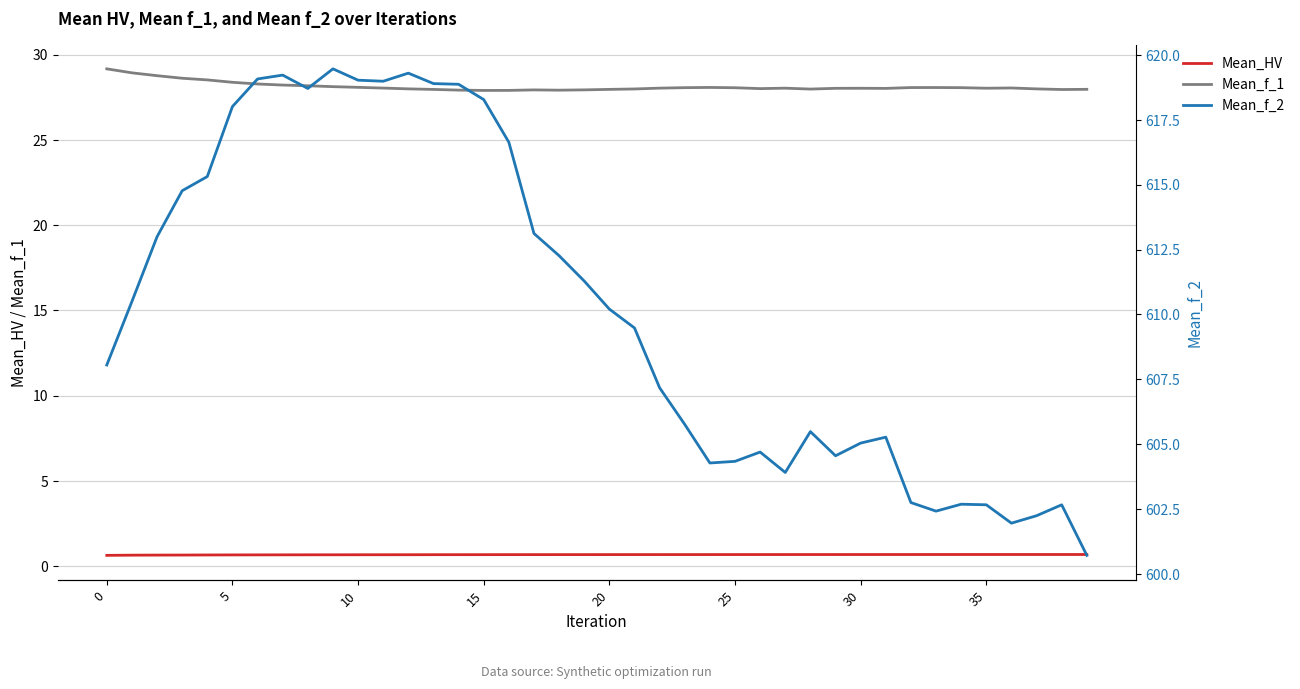

Which series changed the most between 12 and 17?

Mean_f_2